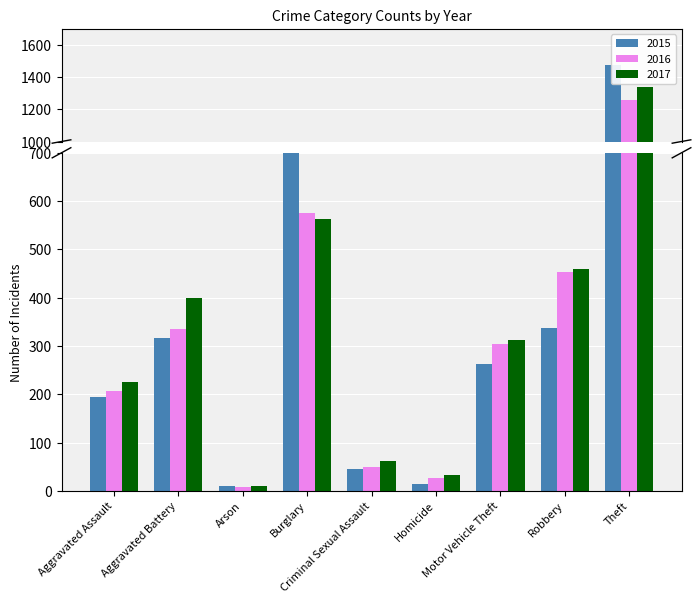

Which series has the largest range (max minus min)?

2015